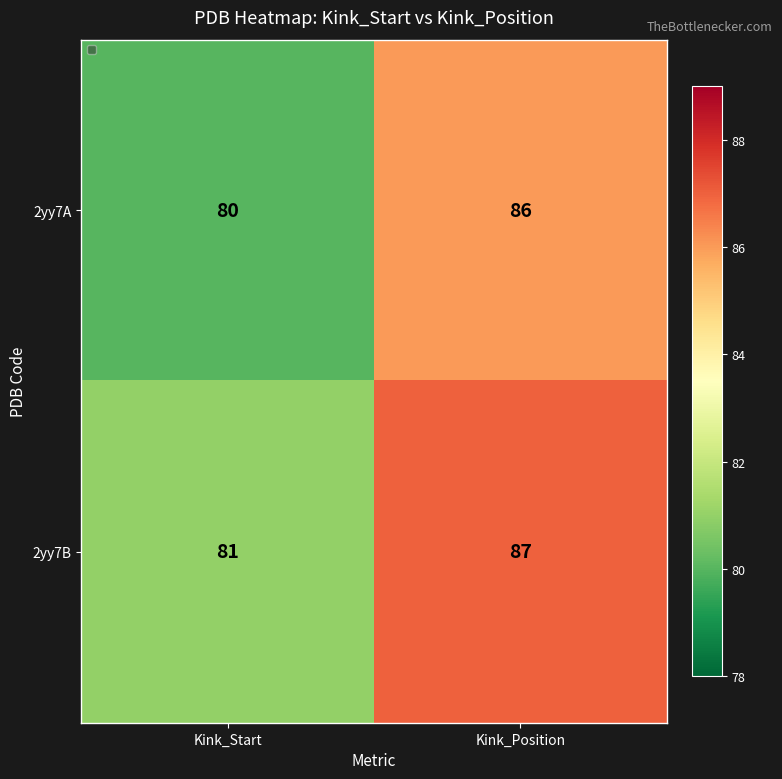

At which label is 2yy7A closest to 83?

Kink_Start